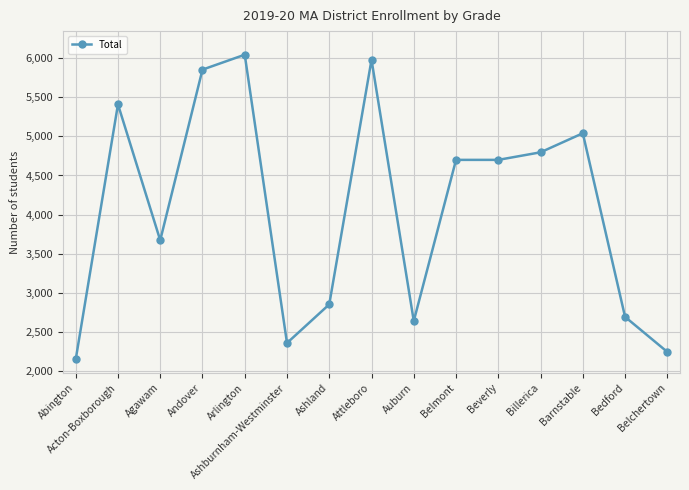

Does the chart display data point markers on the line(s)?

Yes